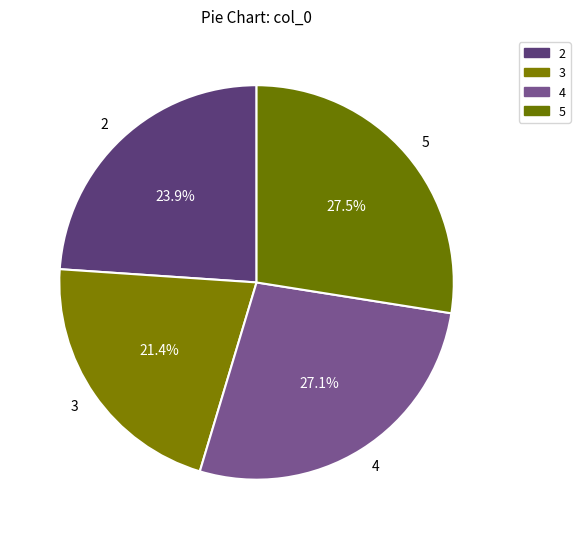

Does 2 represent more than half of the total?

No